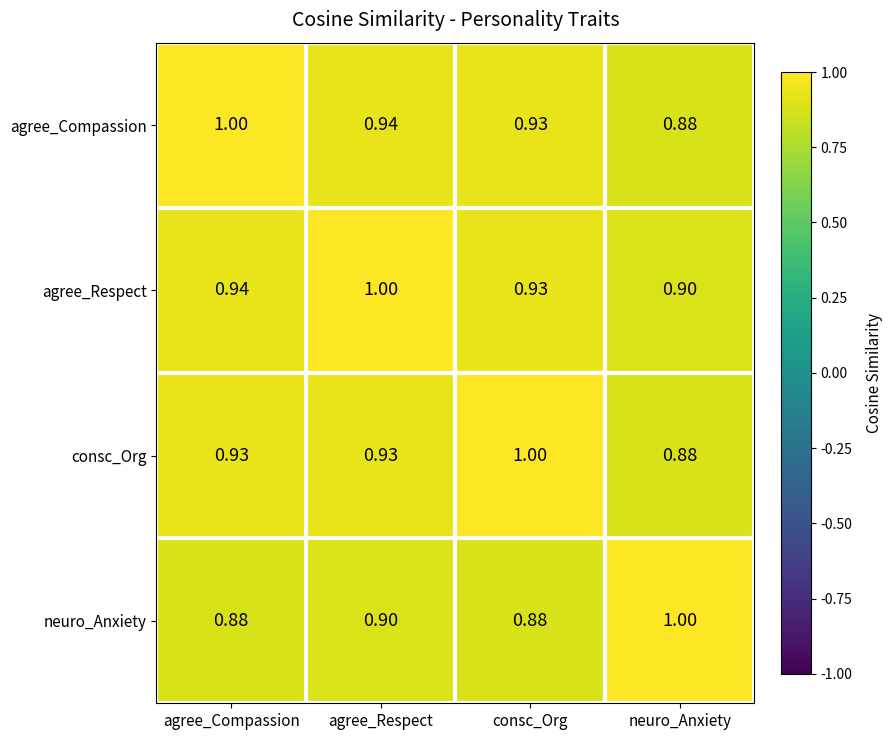

Rank the series at agree_Respect from highest to lowest value.

agree_Respect, agree_Compassion, consc_Org, neuro_Anxiety